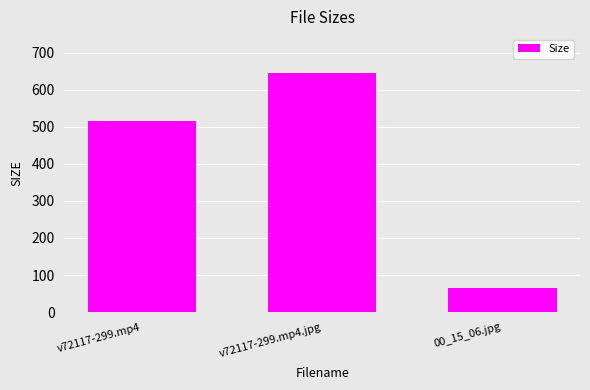

At which label does the data first exceed 516?

v72117-299.mp4